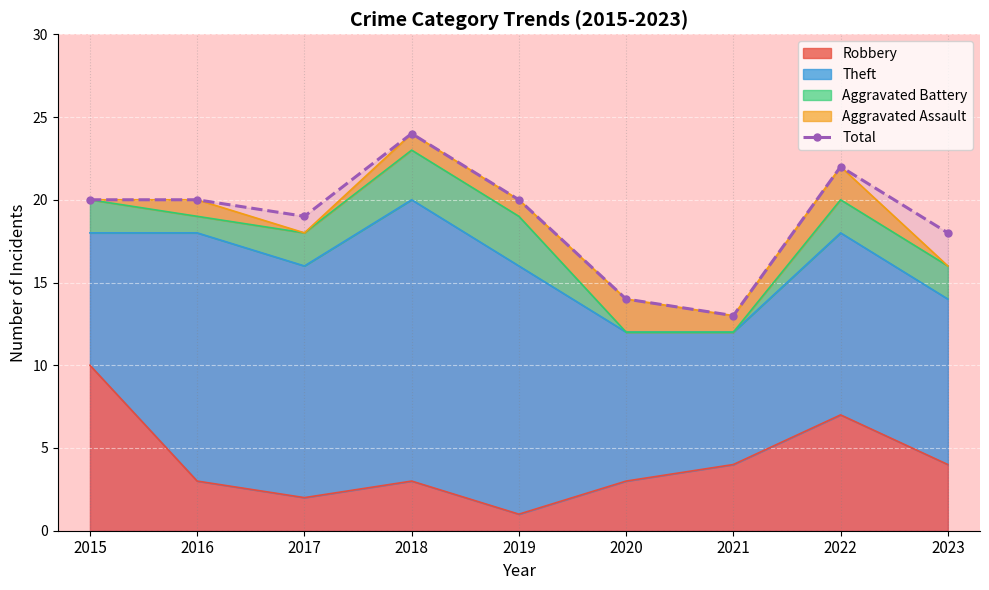

Which category has the lowest value across all series?

2021